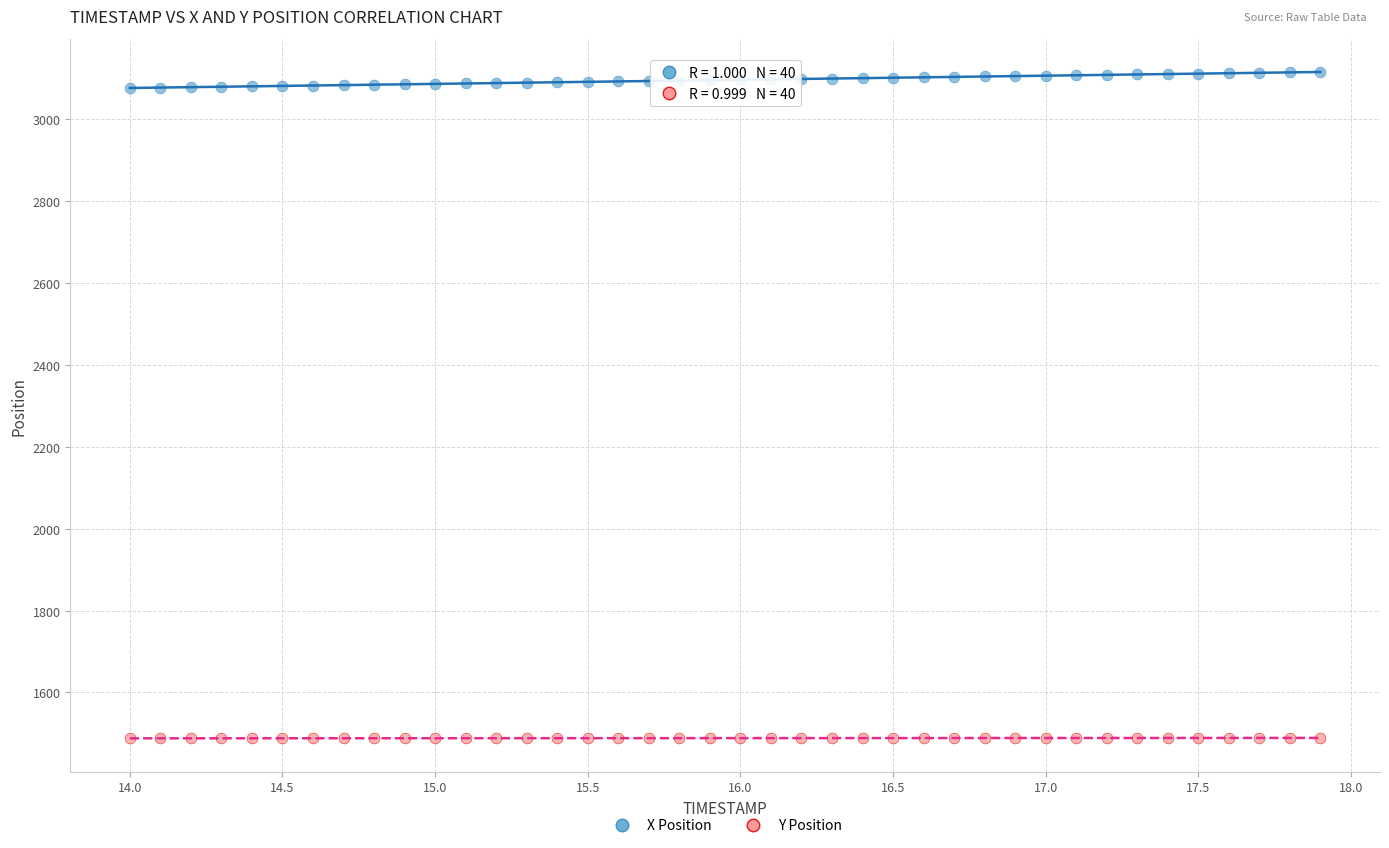

Which series reaches the maximum Y coordinate?

X Position